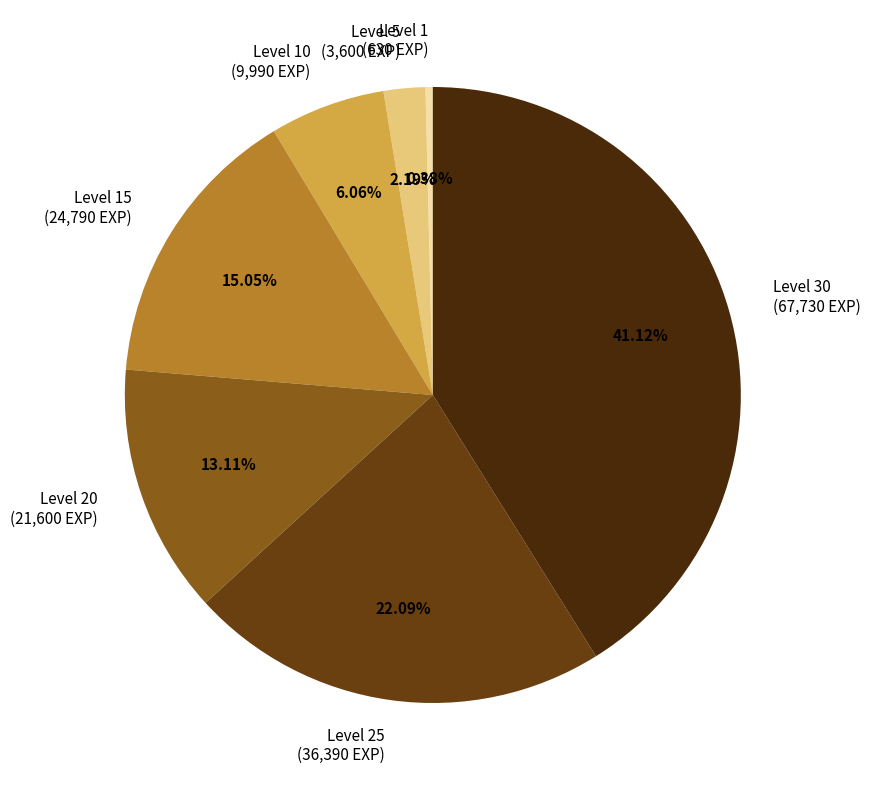

Is the sum of Level 10 (9,990 EXP) and Level 20 (21,600 EXP) greater than half?

No